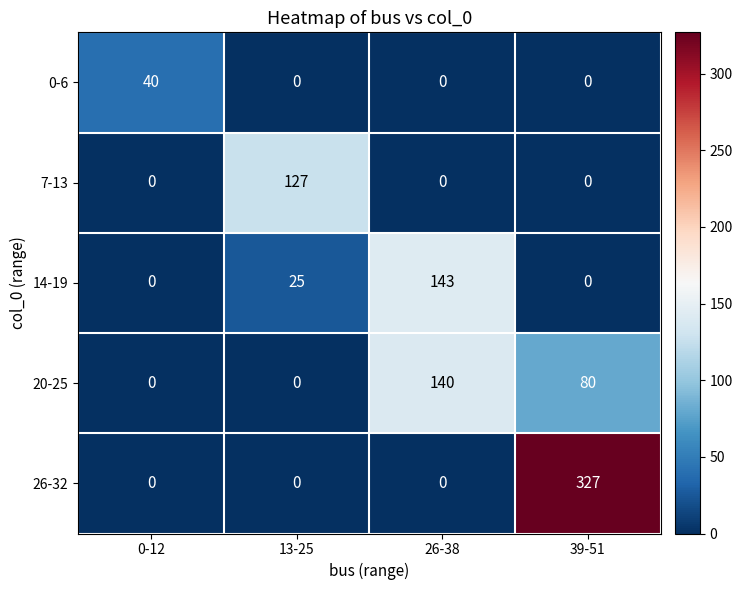

How many 0-6 values are between 0 and 40?

4